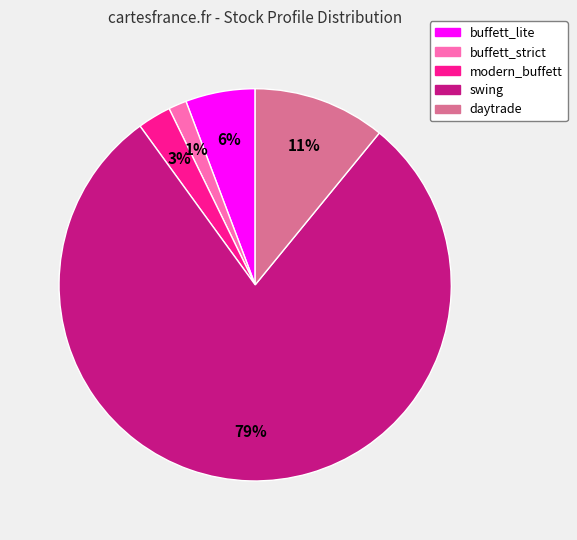

Which slice is the largest?

swing